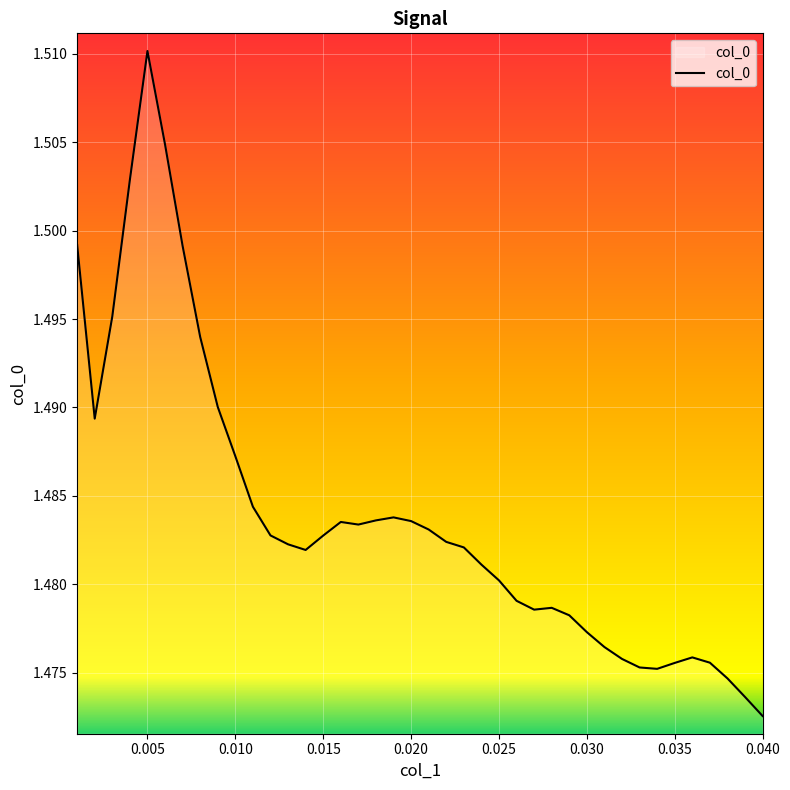

What is the minimum value shown in the chart?

1.5